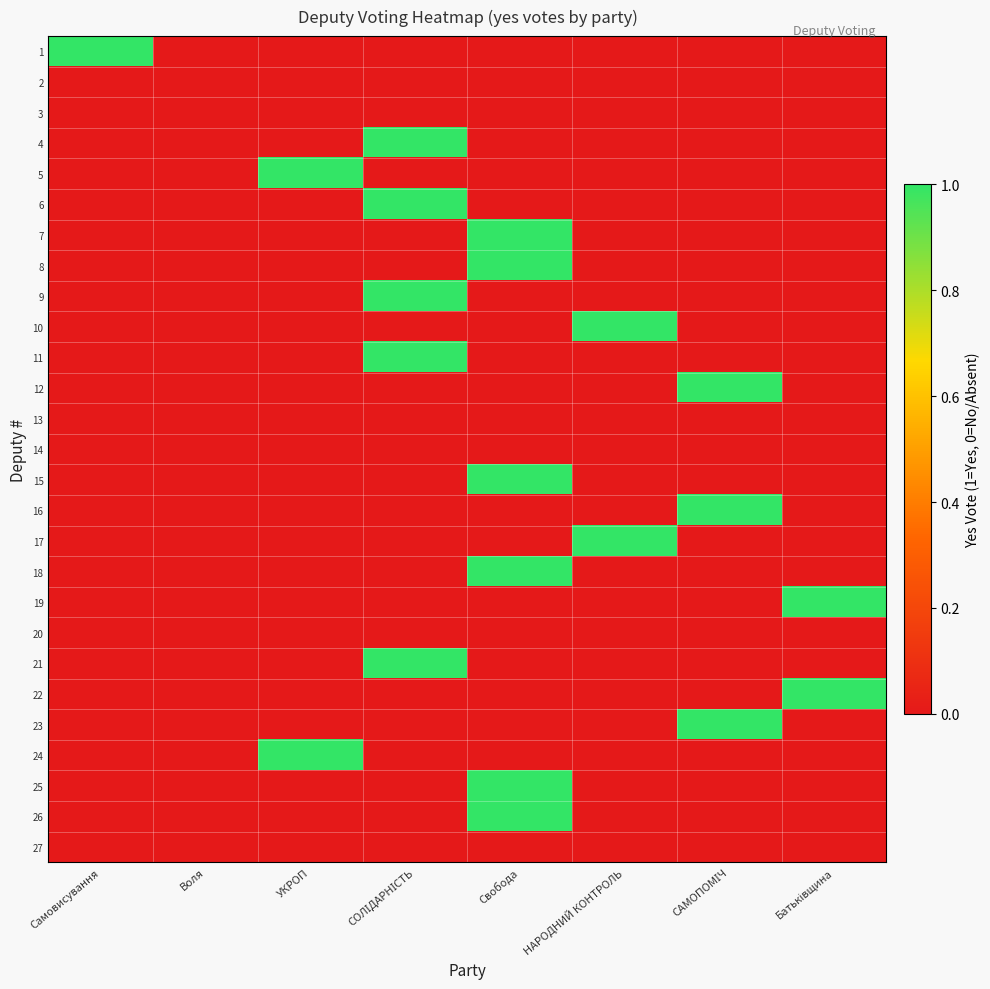

At how many categories does at least one series exceed 0?

7